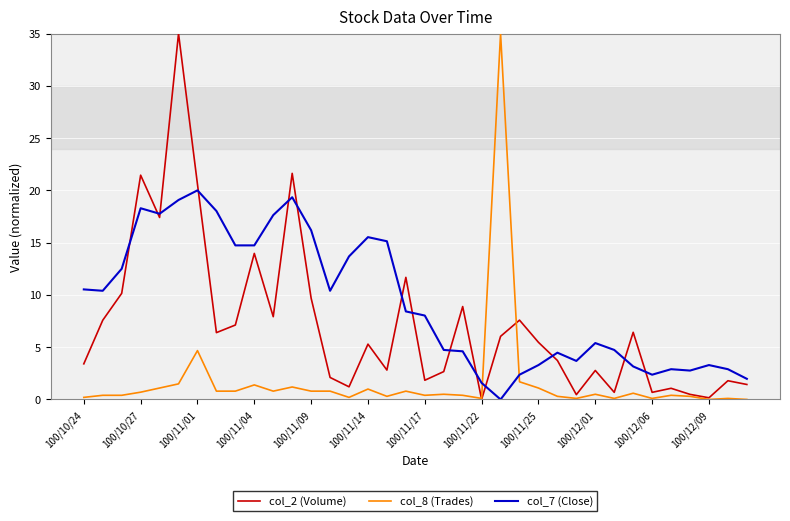

Which series has the largest total across all categories?

col_7 (Close)